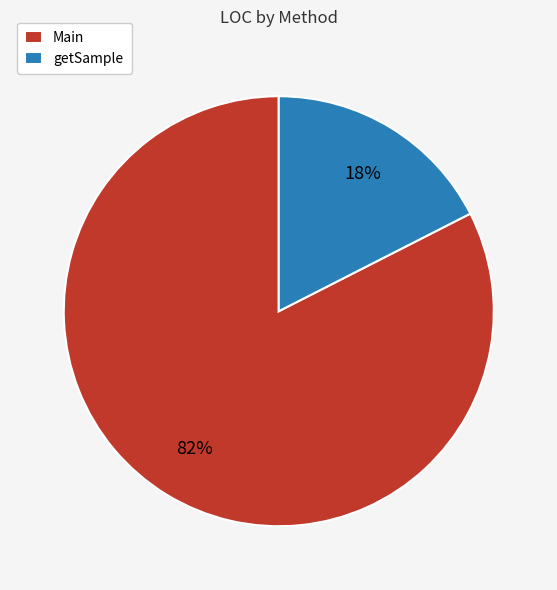

Between Main and getSample, which is larger?

Main